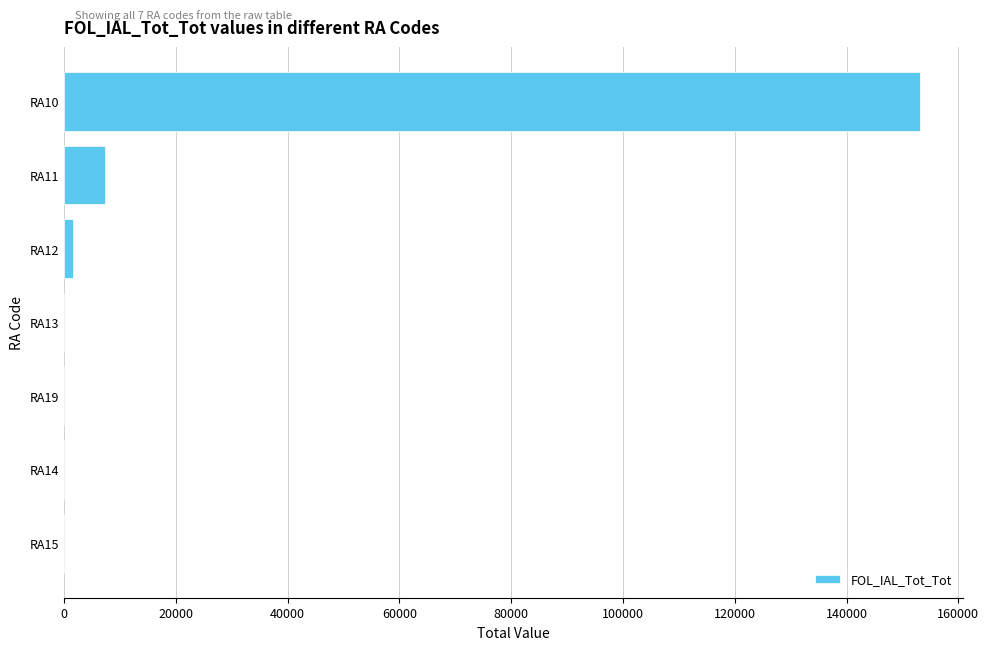

The value at RA10 is 153151. True or false?

True